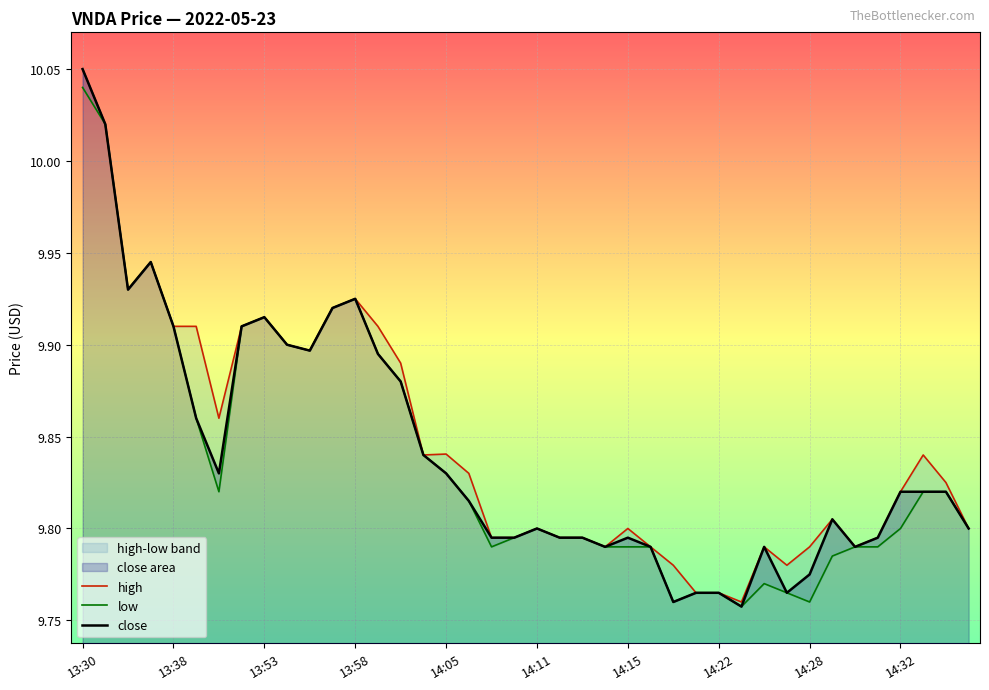

Which category has the highest value in the close series?

13:30